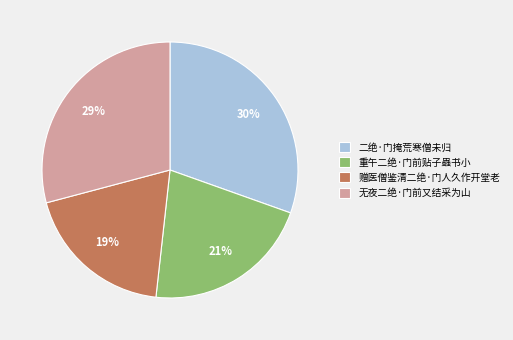

True or false: 赠医僧鉴清二绝·门人久作开堂老 accounts for 19% of the total.

True